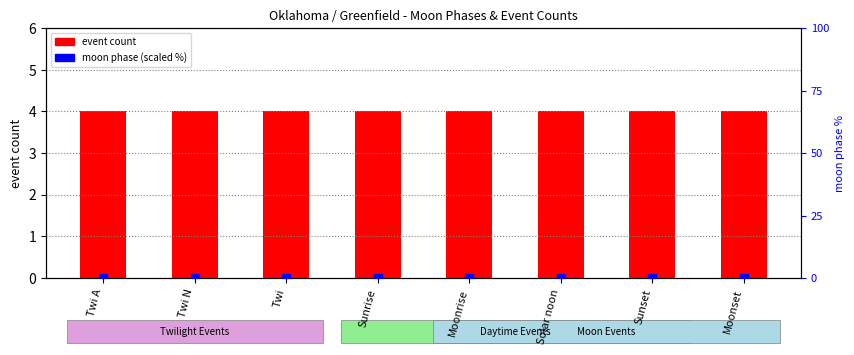

Which series has the widest spread of Y values?

event count